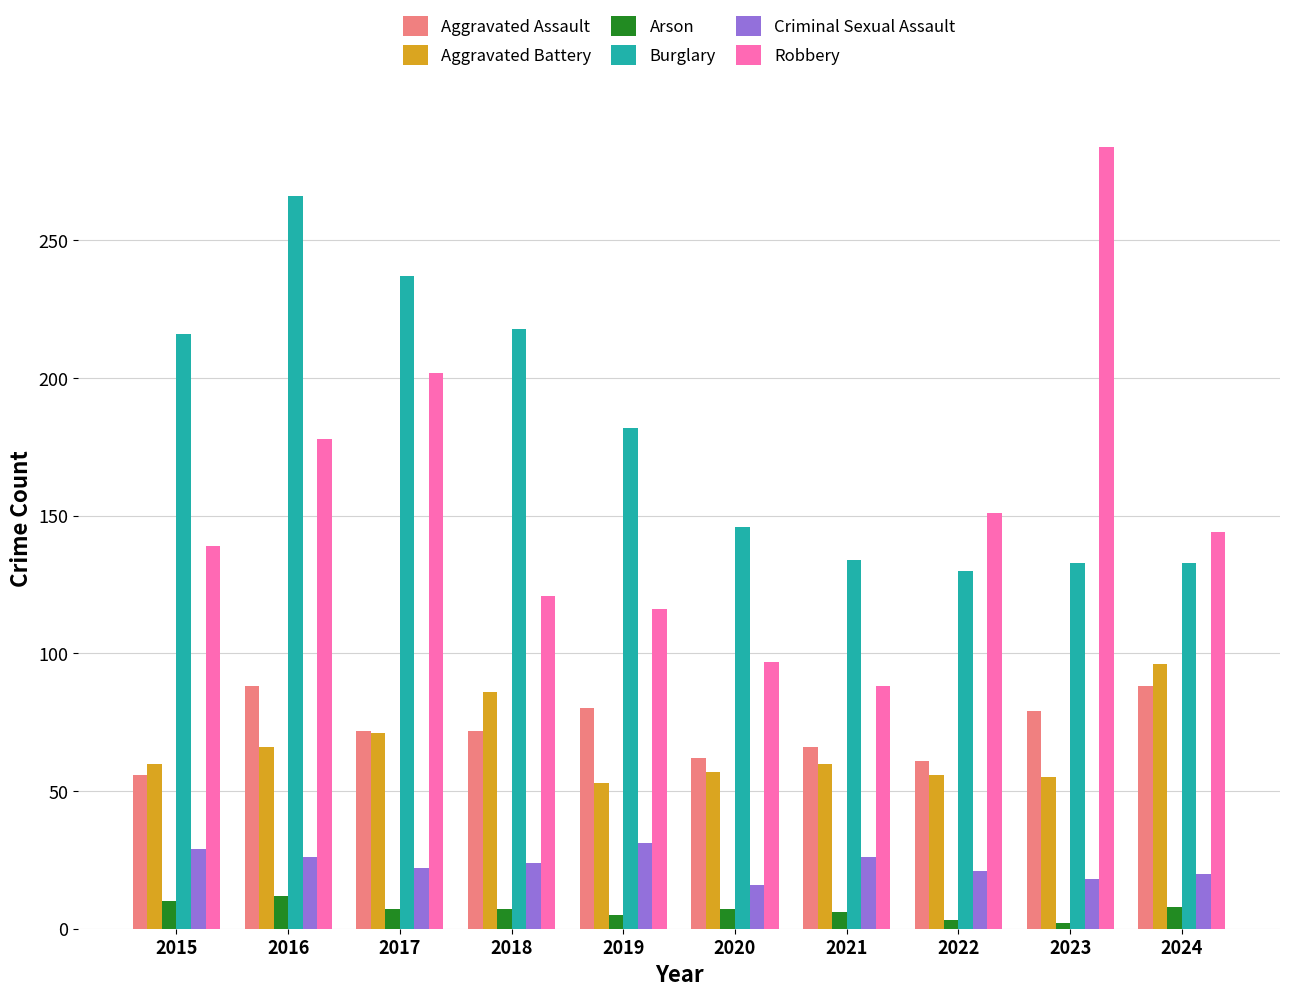

What is the sum of all Robbery values?

1520